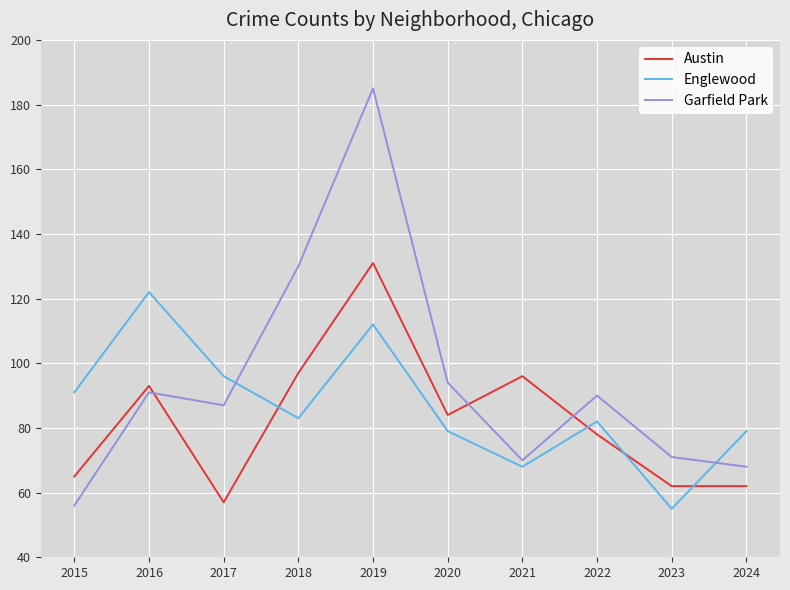

At which category does Englewood reach its first local valley?

2018